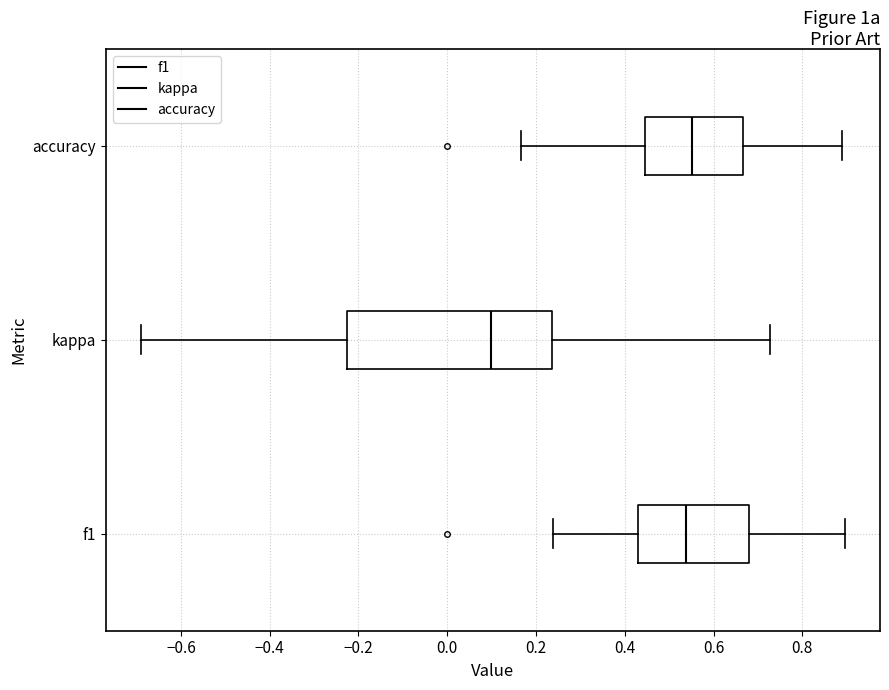

Comparing the boxes themselves (not the whiskers), which one is the widest?

kappa